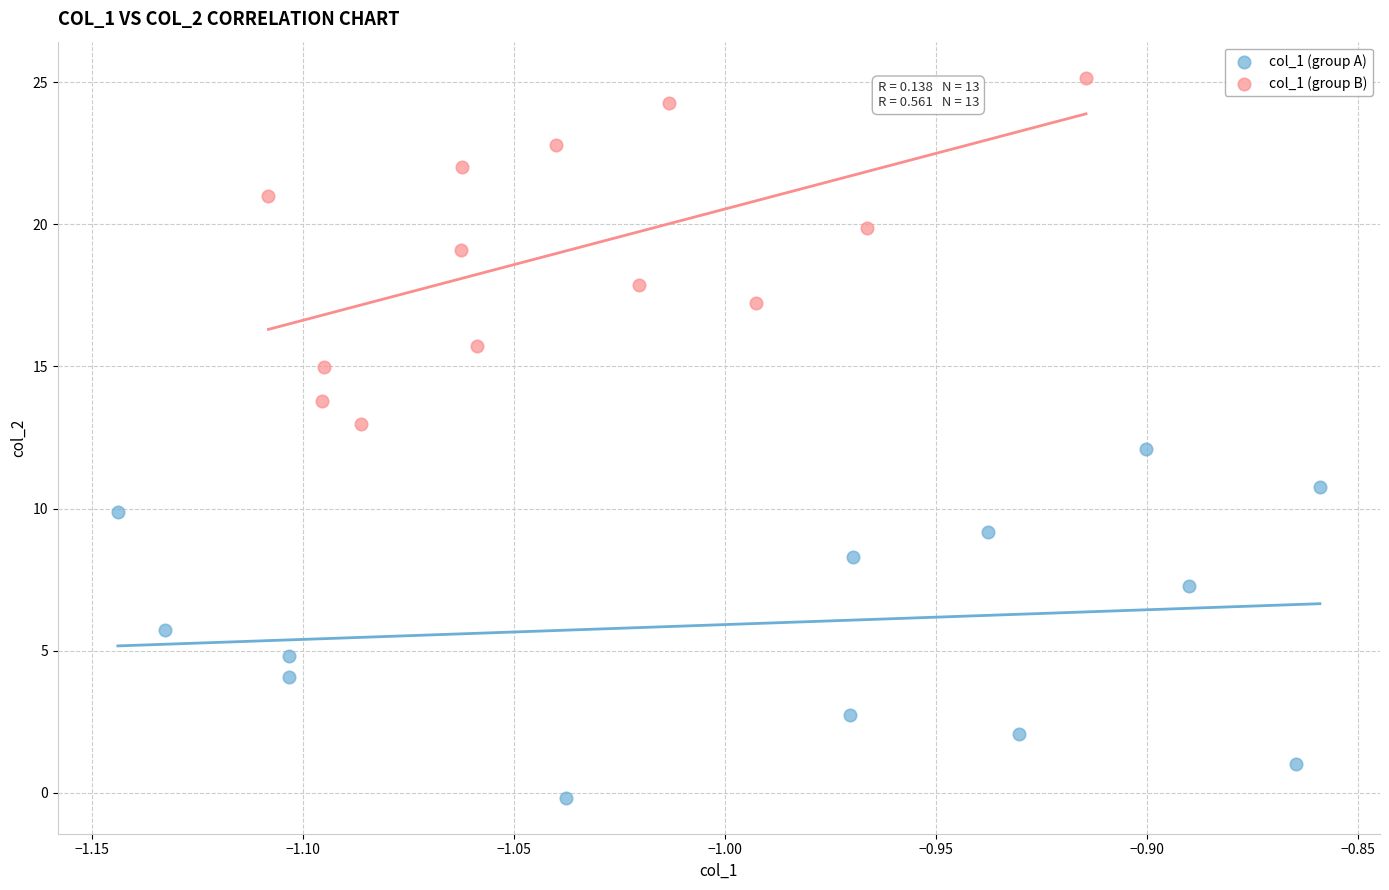

Which series has the widest spread of Y values?

col_1 (group A)